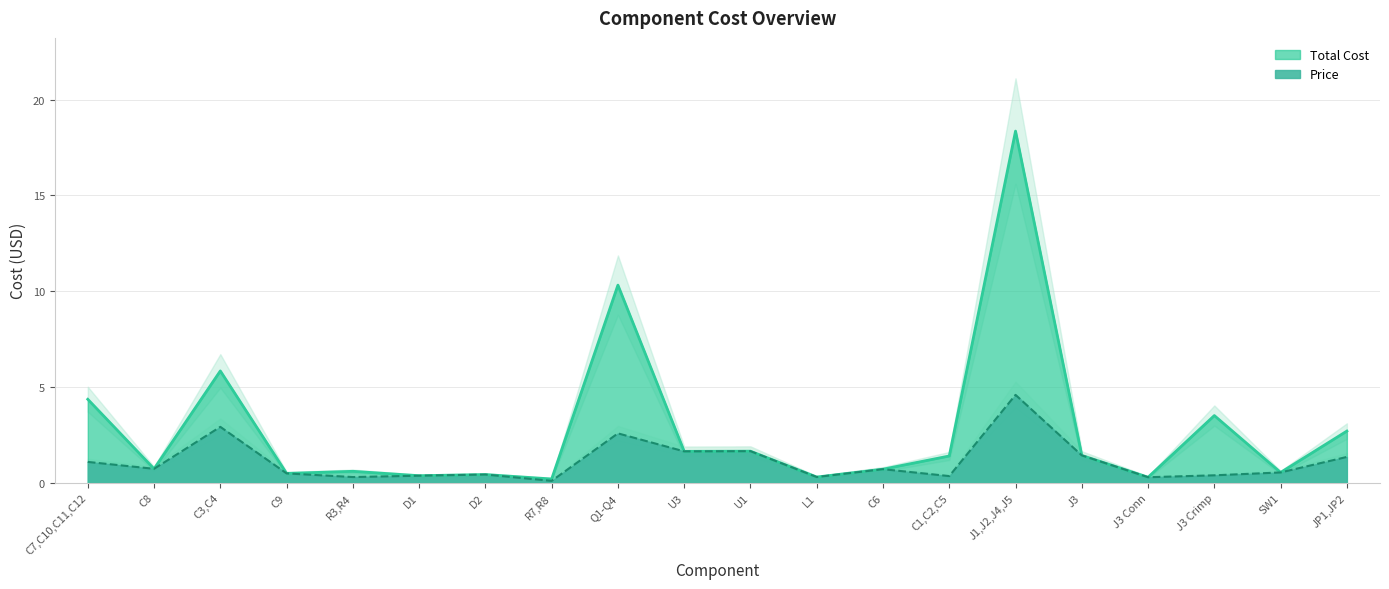

Rank the series by their average value, from highest to lowest.

Total Cost, Price